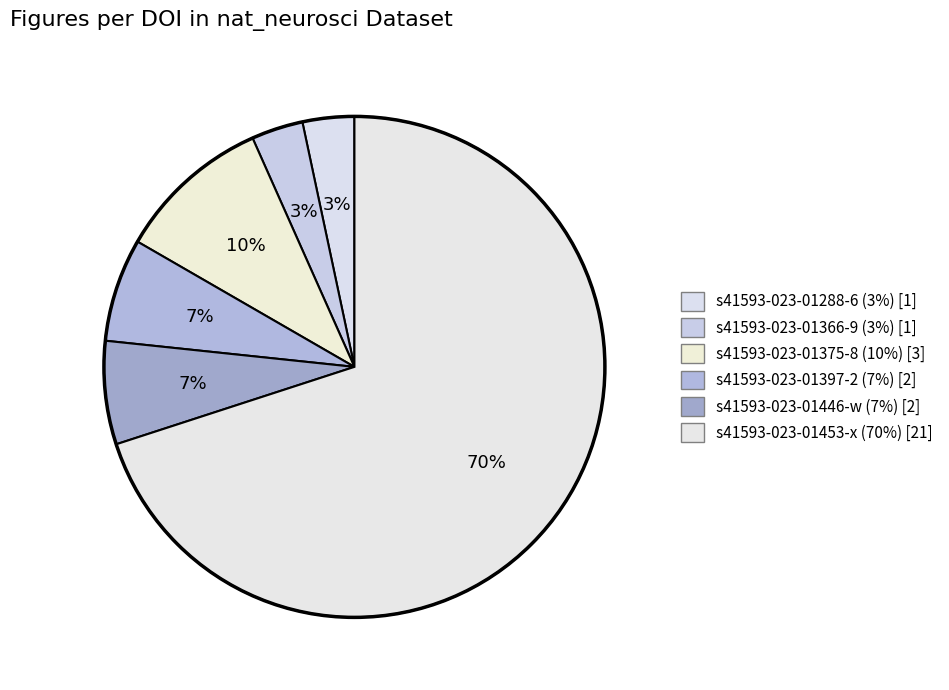

How many slices are in this pie chart?

6